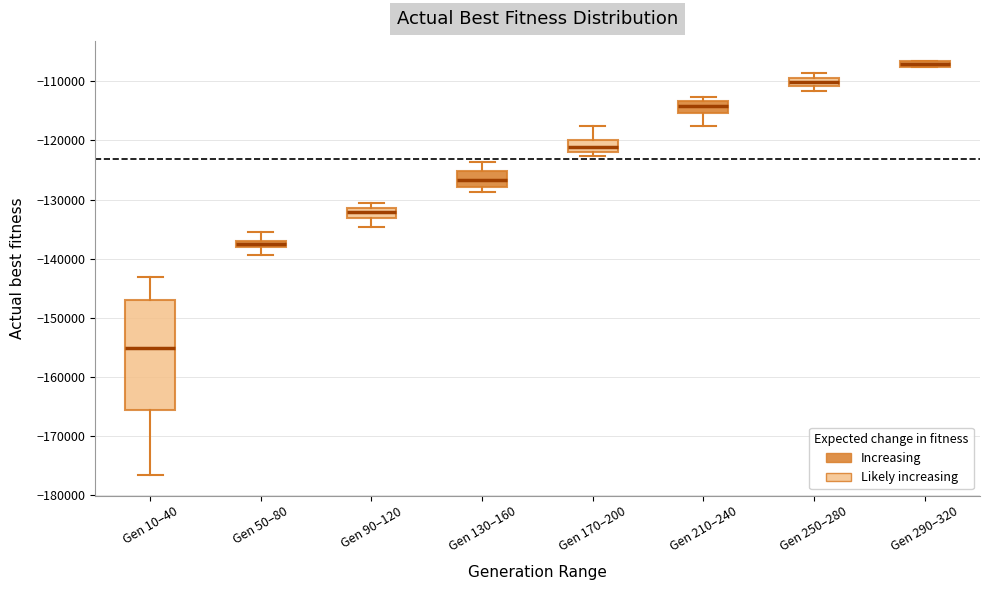

Which box is the tallest, from its lower edge to its upper edge?

Gen 10–40